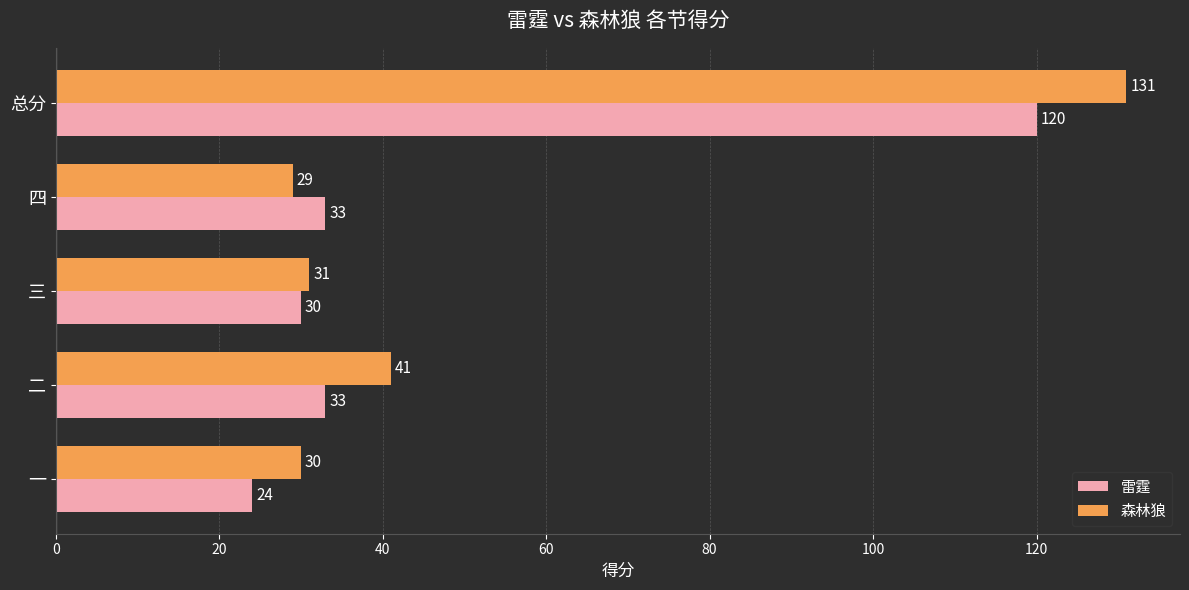

Between 四 and 总分, which series saw the biggest shift?

森林狼